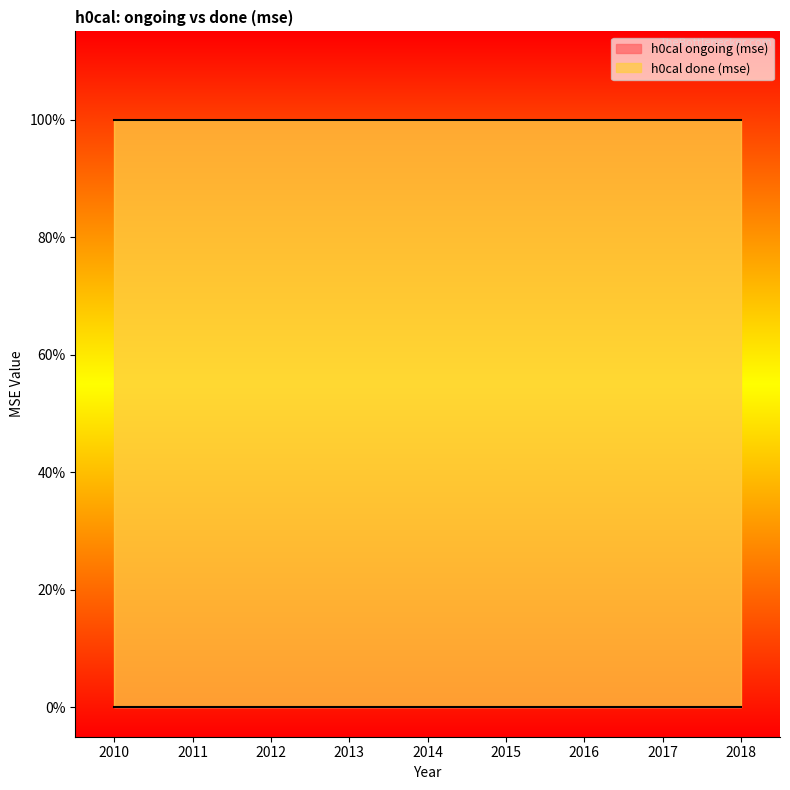

True or false: h0cal done (mse) and h0cal ongoing (mse) cross at least once.

False